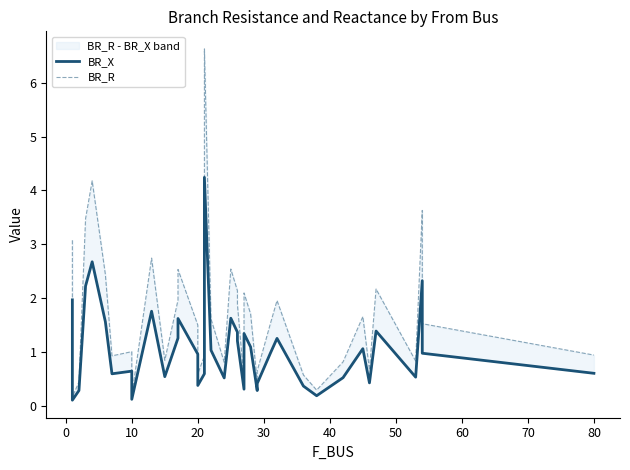

True or false: BR_R and BR_X intersect in this chart.

False